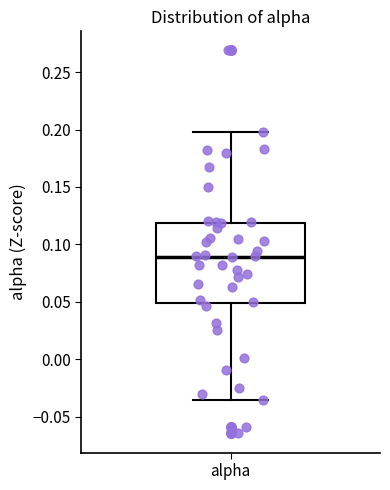

Where is the lower edge of the box for alpha on the y-axis? The values are not printed on the chart, so give them approximately, as read against the axis.

0.050